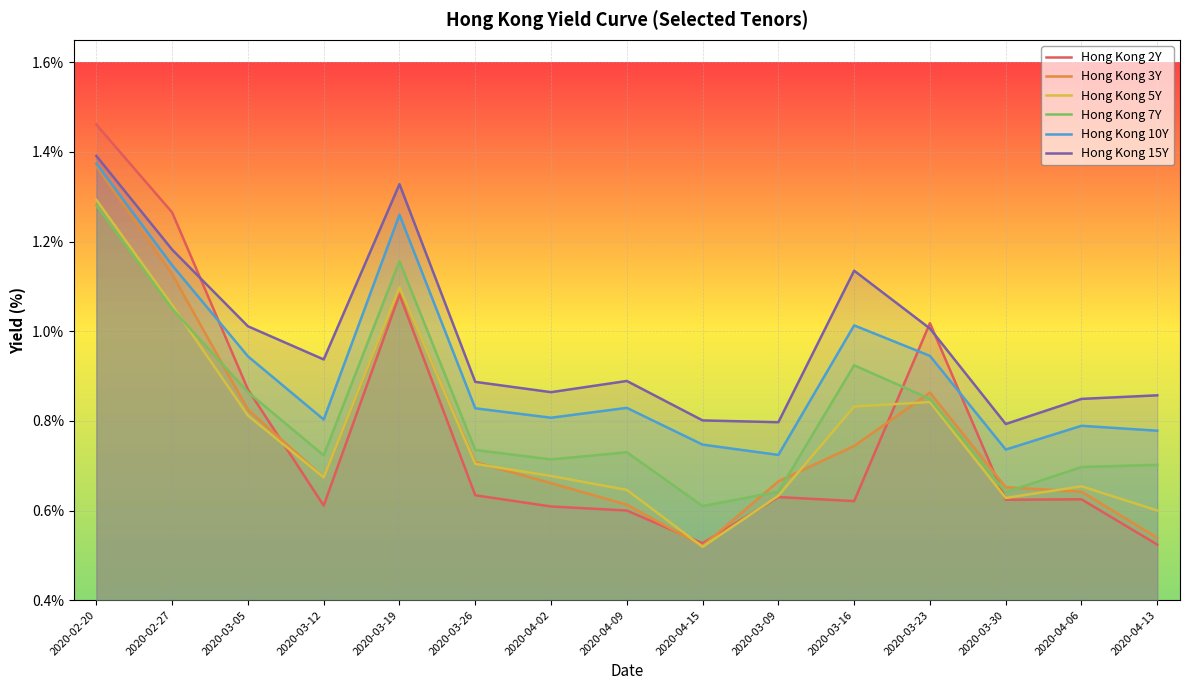

True or false: Hong Kong 3Y has more than 0 points higher than both neighbors.

True